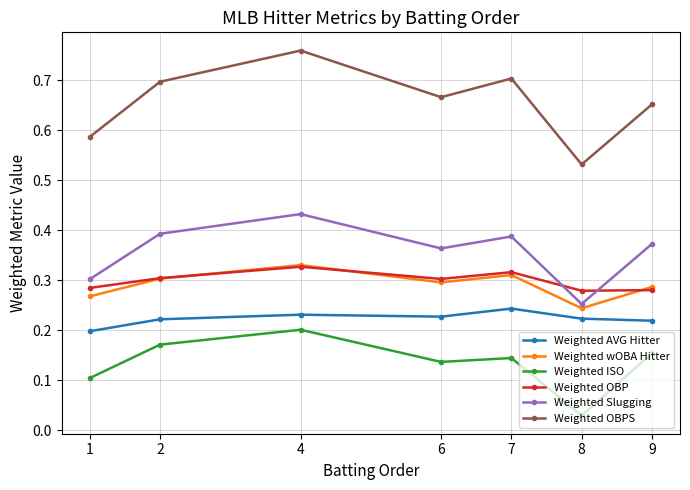

What are all the series names shown in the legend?

Weighted AVG Hitter, Weighted wOBA Hitter, Weighted ISO, Weighted OBP, Weighted Slugging, Weighted OBPS